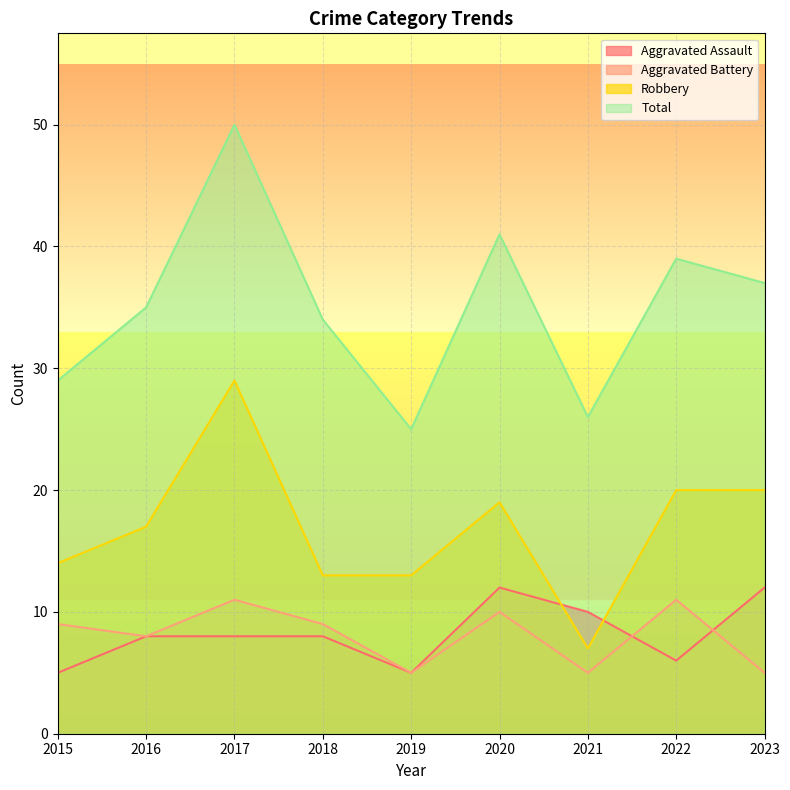

Count the number of data series in this chart.

4